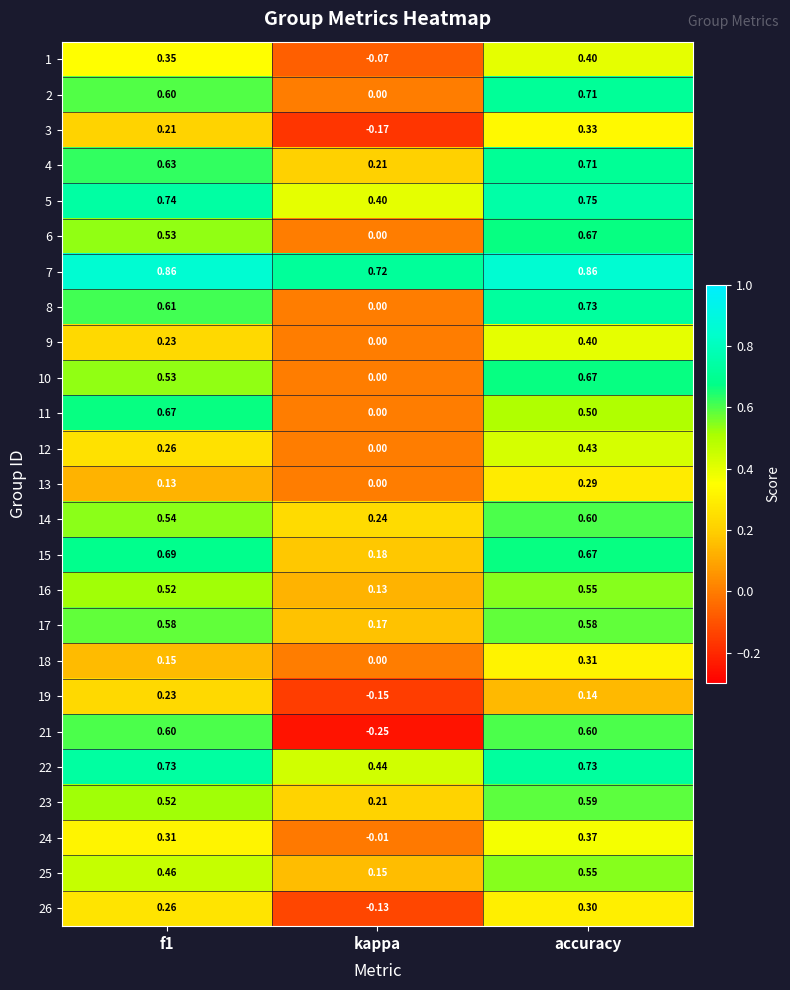

Is the value of 6 at accuracy greater than the value of 21 at kappa?

Yes